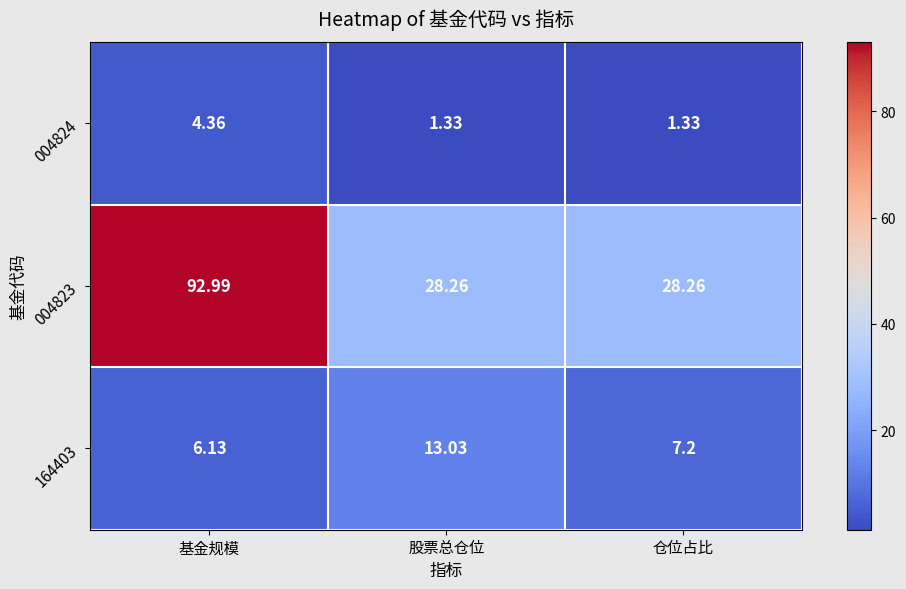

List the labels in order of 164403 value, largest first.

股票总仓位, 仓位占比, 基金规模